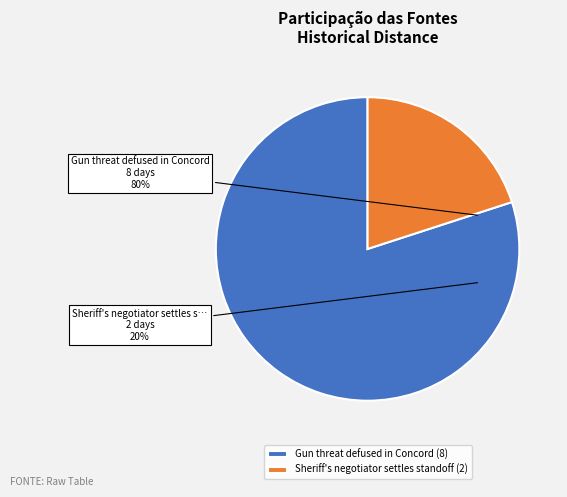

Rank the categories by value from highest to lowest.

Gun threat defused in Concord, Sheriff's negotiator settles standoff